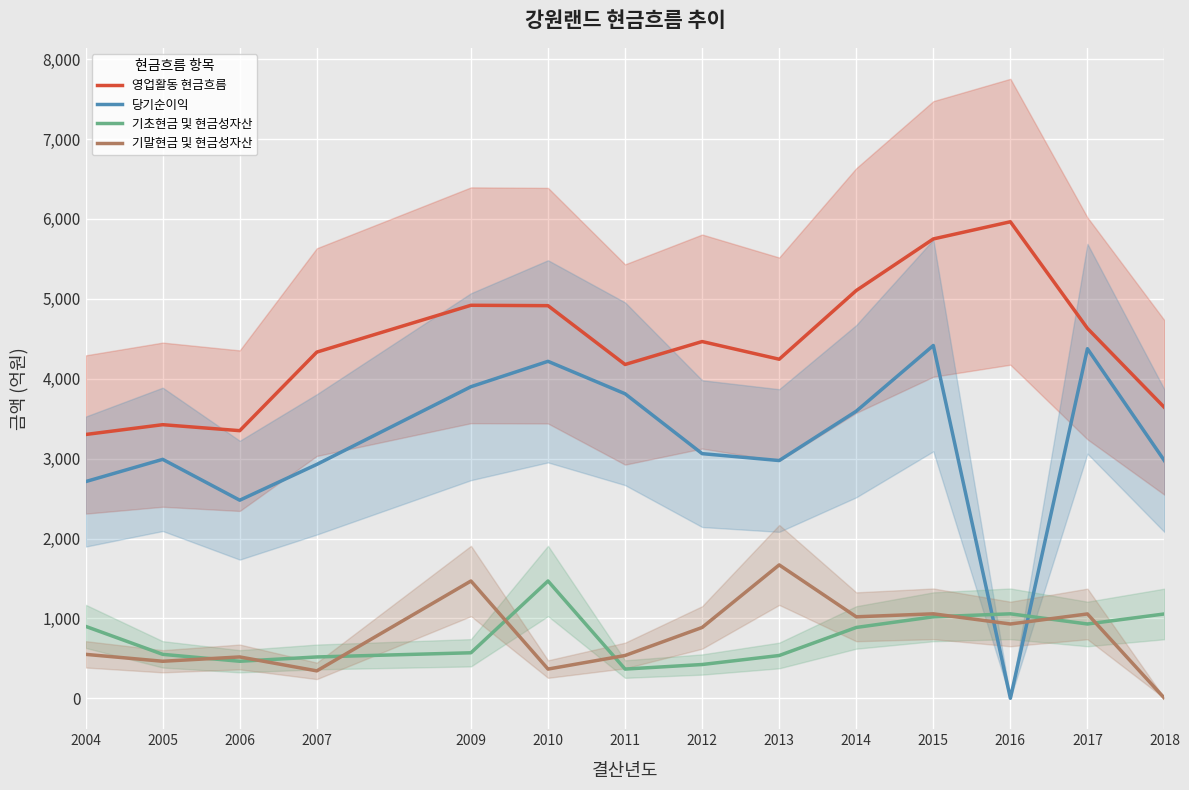

What is the spread (max minus min) of values at 2009?

4349.9